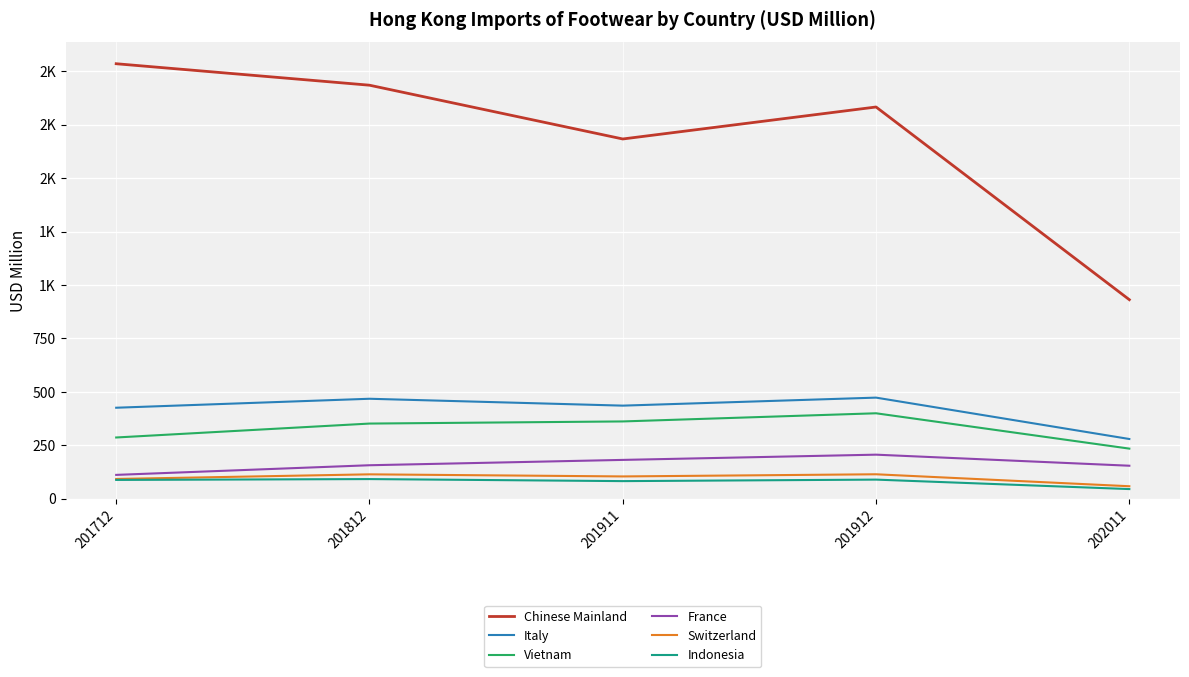

At which label does Chinese Mainland reach its minimum?

202011